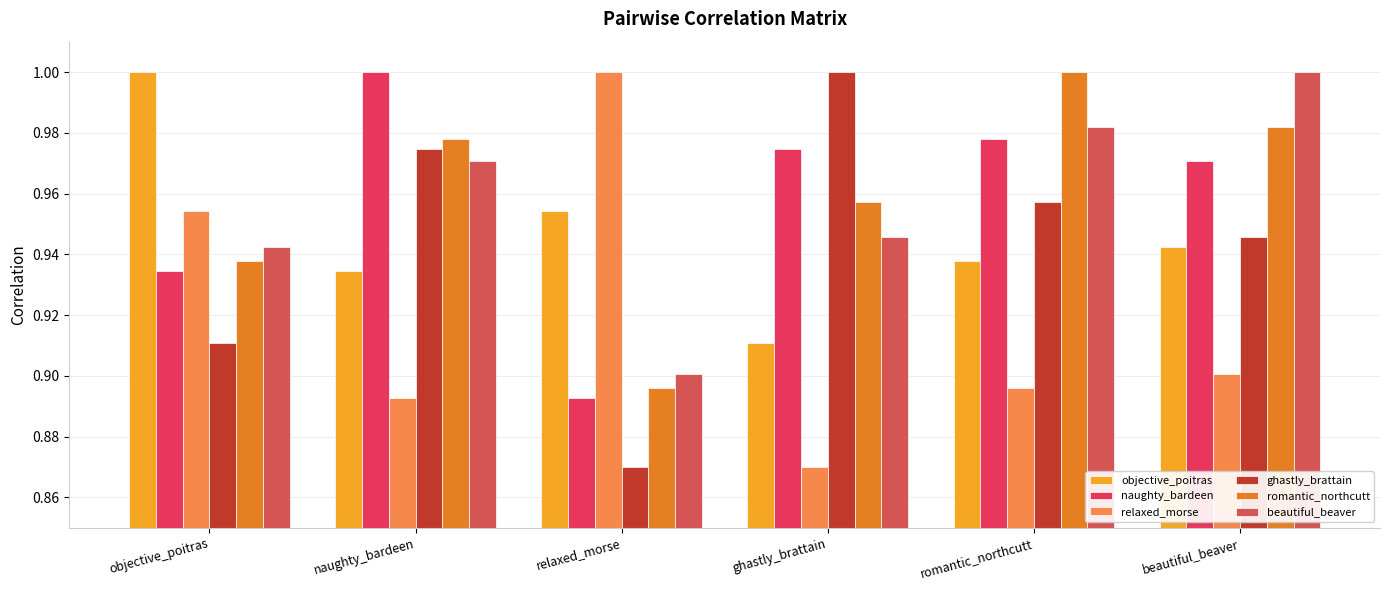

Rank the series at naughty_bardeen from highest to lowest value.

naughty_bardeen, romantic_northcutt, ghastly_brattain, beautiful_beaver, objective_poitras, relaxed_morse